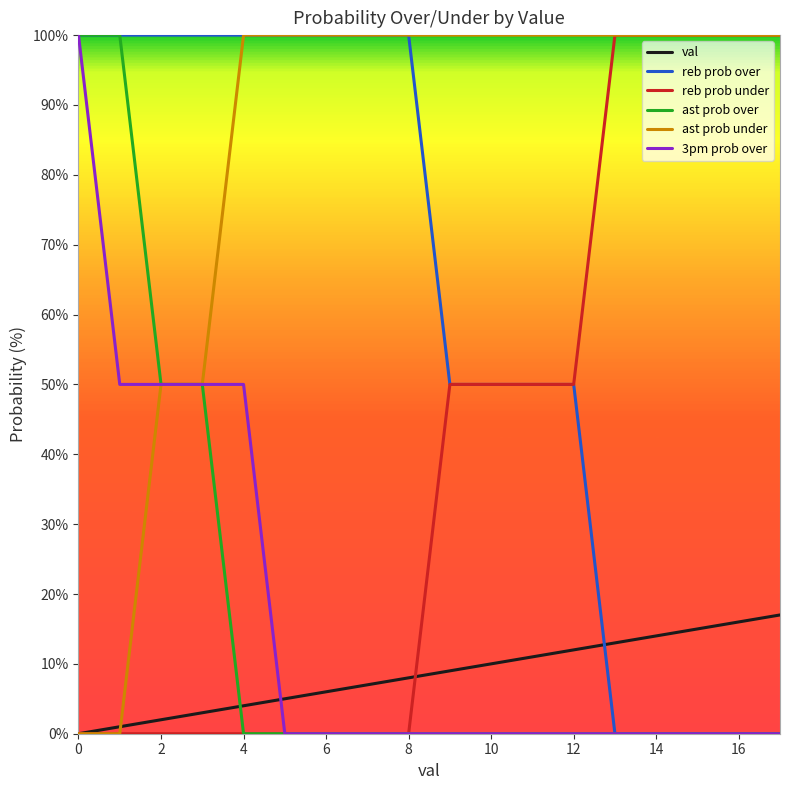

Which series has the largest total across all categories?

ast prob under